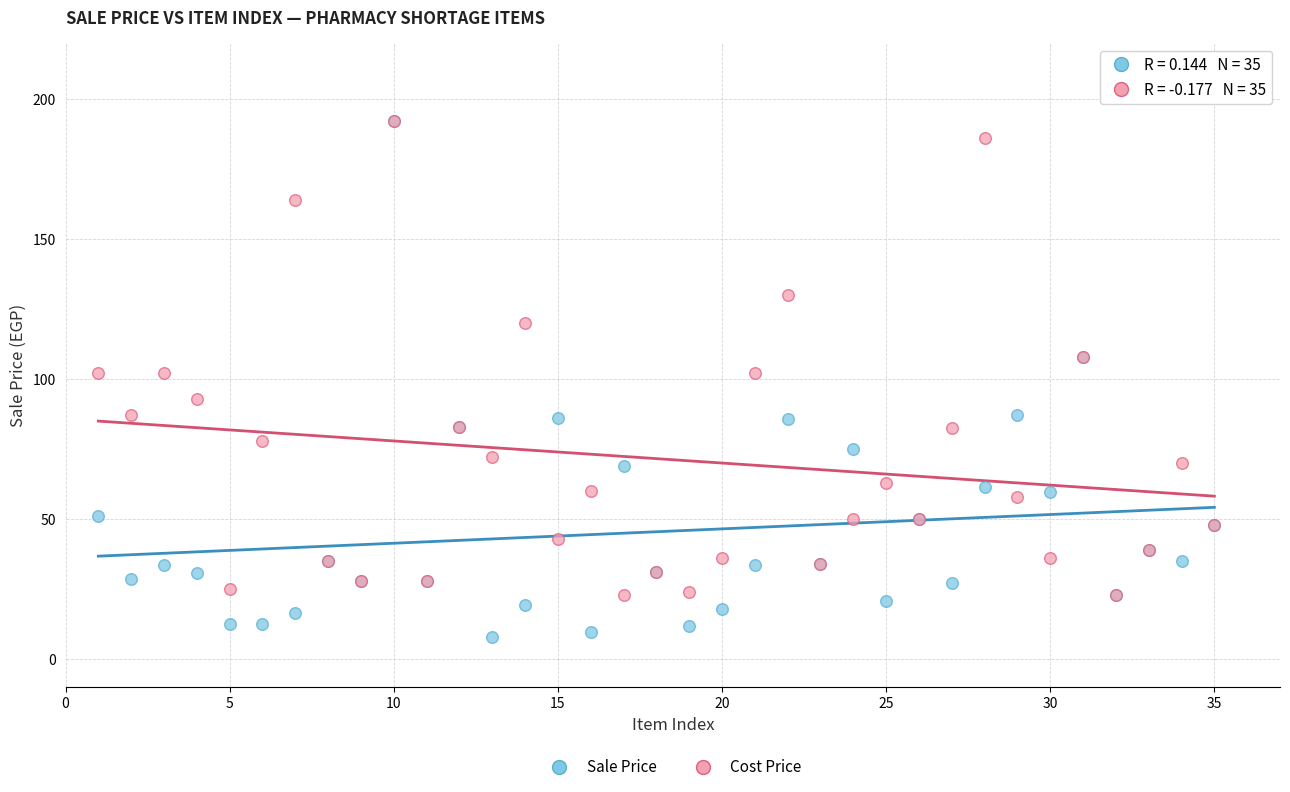

What are all the series names shown in the legend?

Sale Price, Cost Price